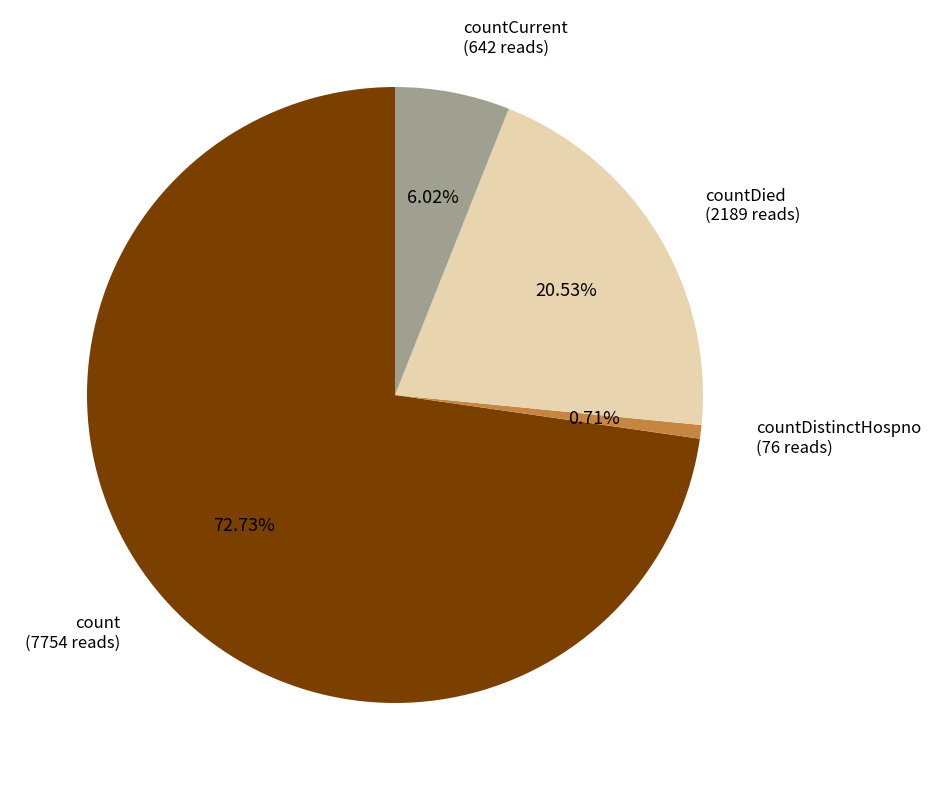

To the nearest percent, what is the difference between the largest and smallest slice percentages?

72%